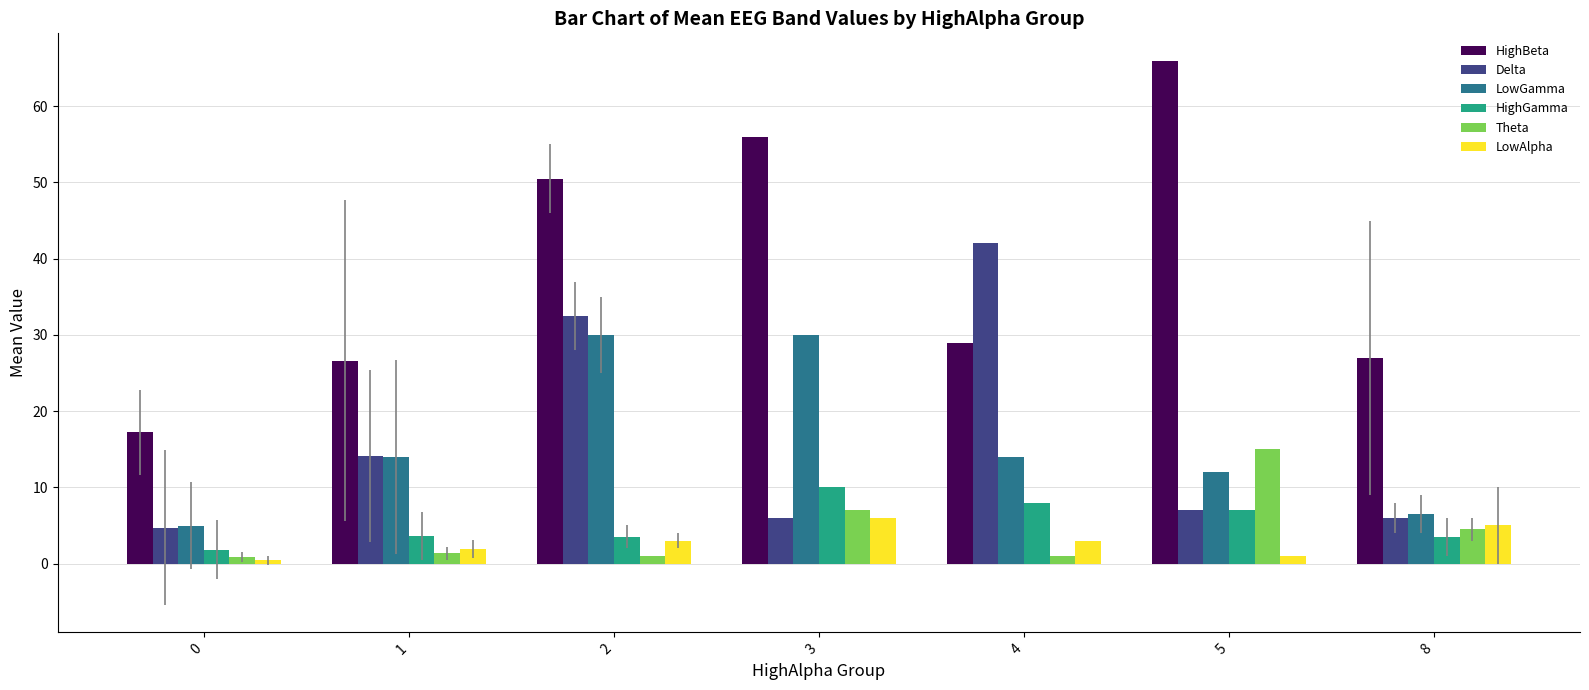

How many bars are there in total?

42